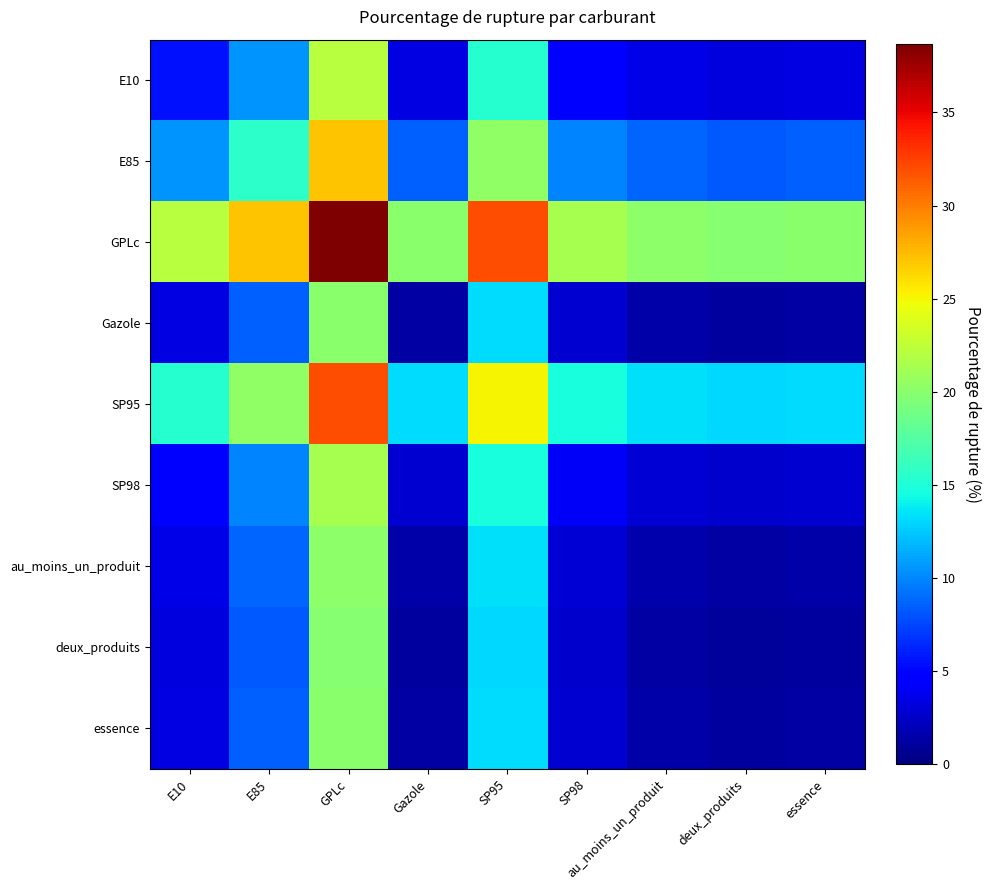

At how many categories does at least one series exceed 30?

2